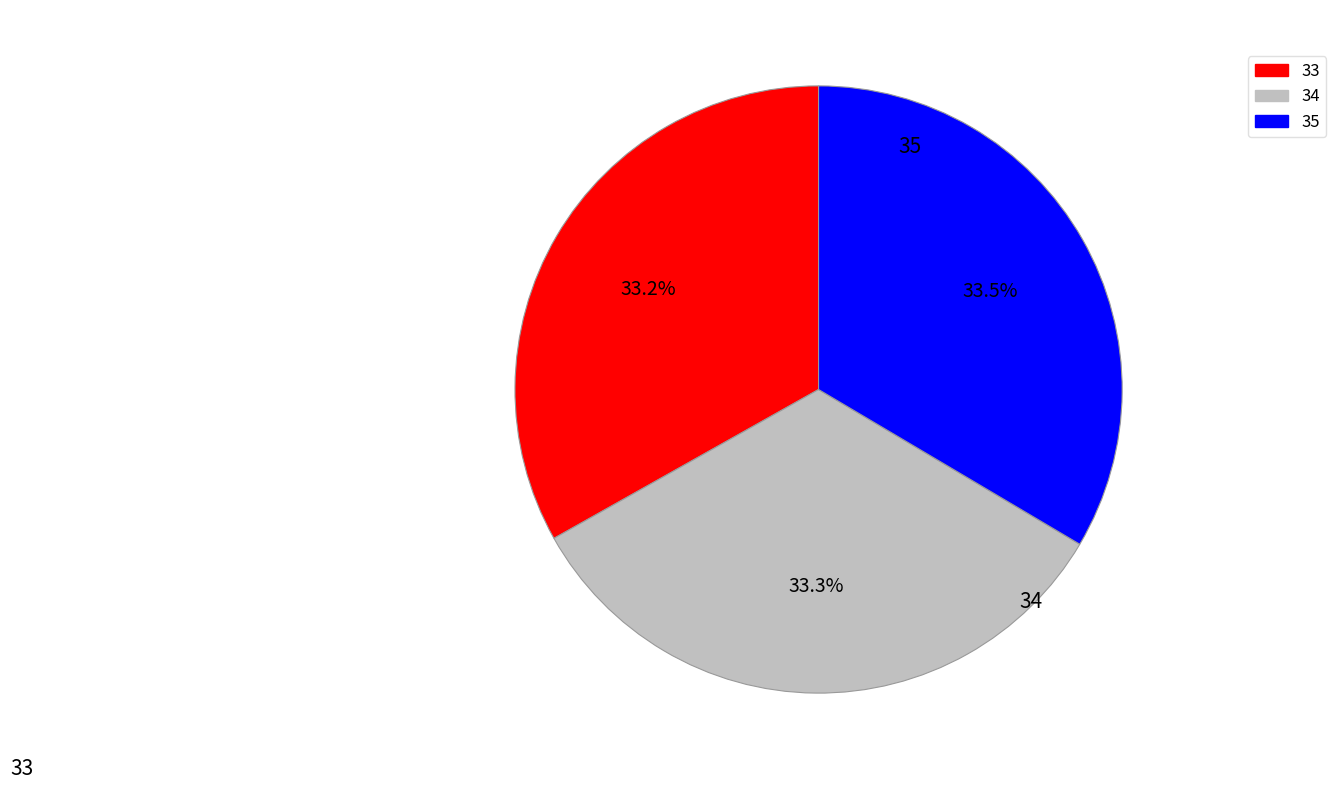

The 33 slice represents 27% of the pie. True or false?

False